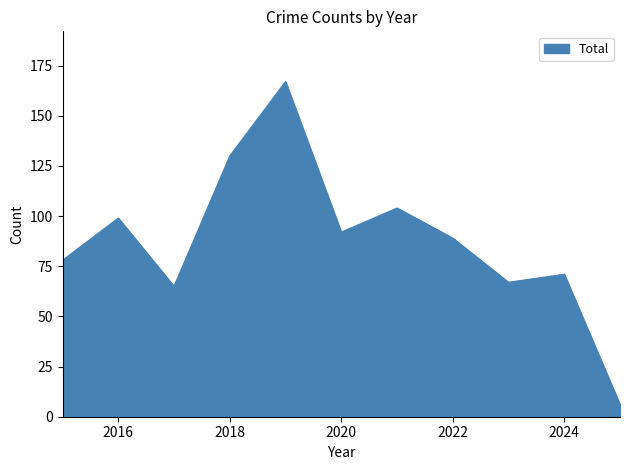

What is the difference between the maximum and minimum values?

161